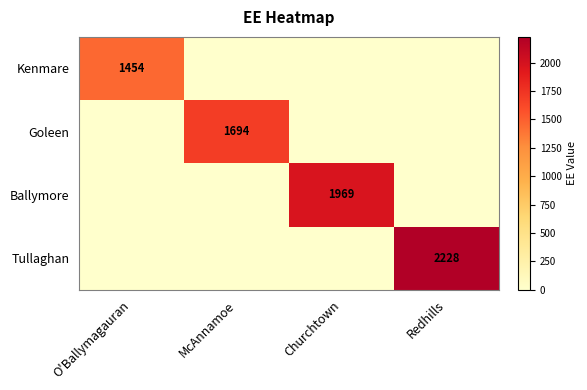

True or false: Kenmare has a value of 1454 at O'Ballymagauran.

True